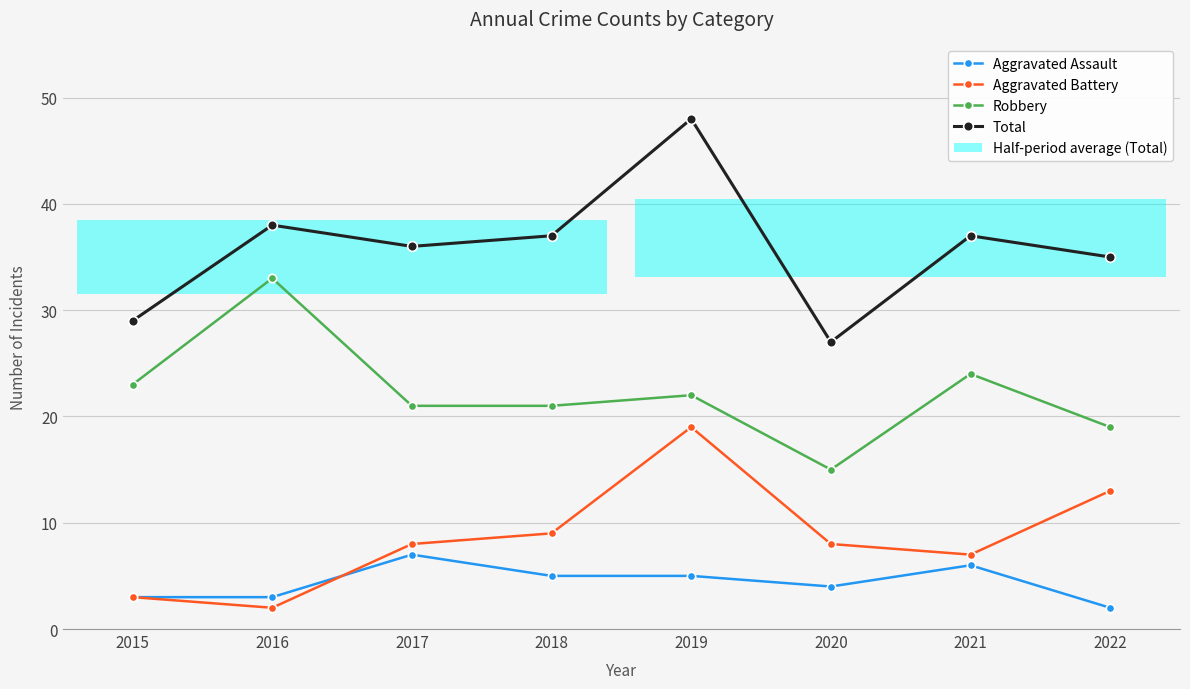

What is the value of the Robbery point at the 6th from the left?

15